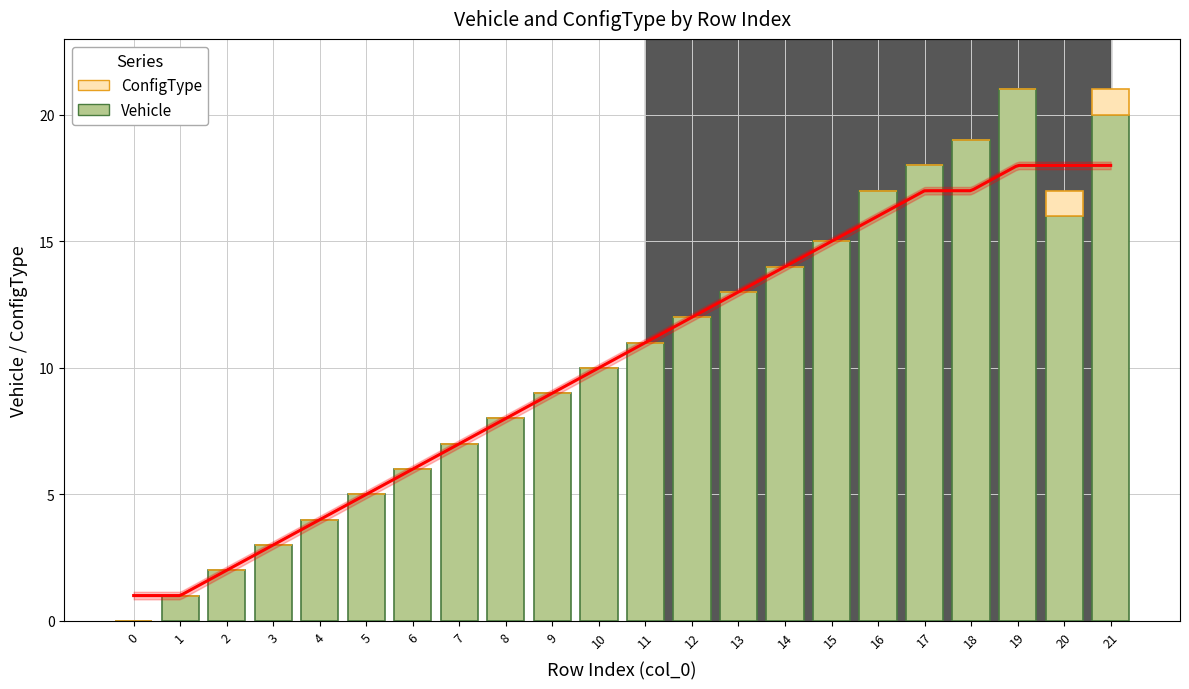

At which label does Vehicle reach its peak?

19